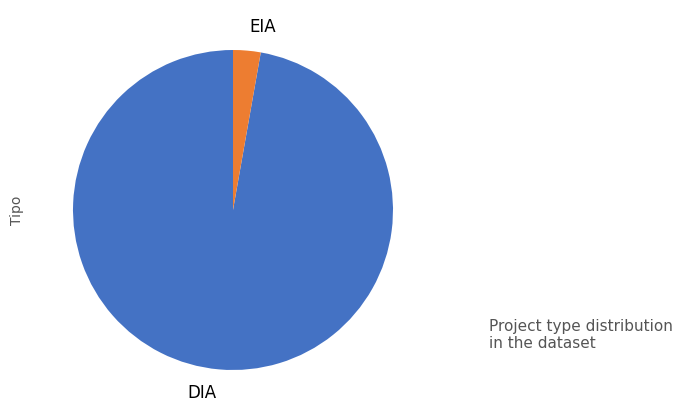

The EIA slice represents 3% of the pie. True or false?

True